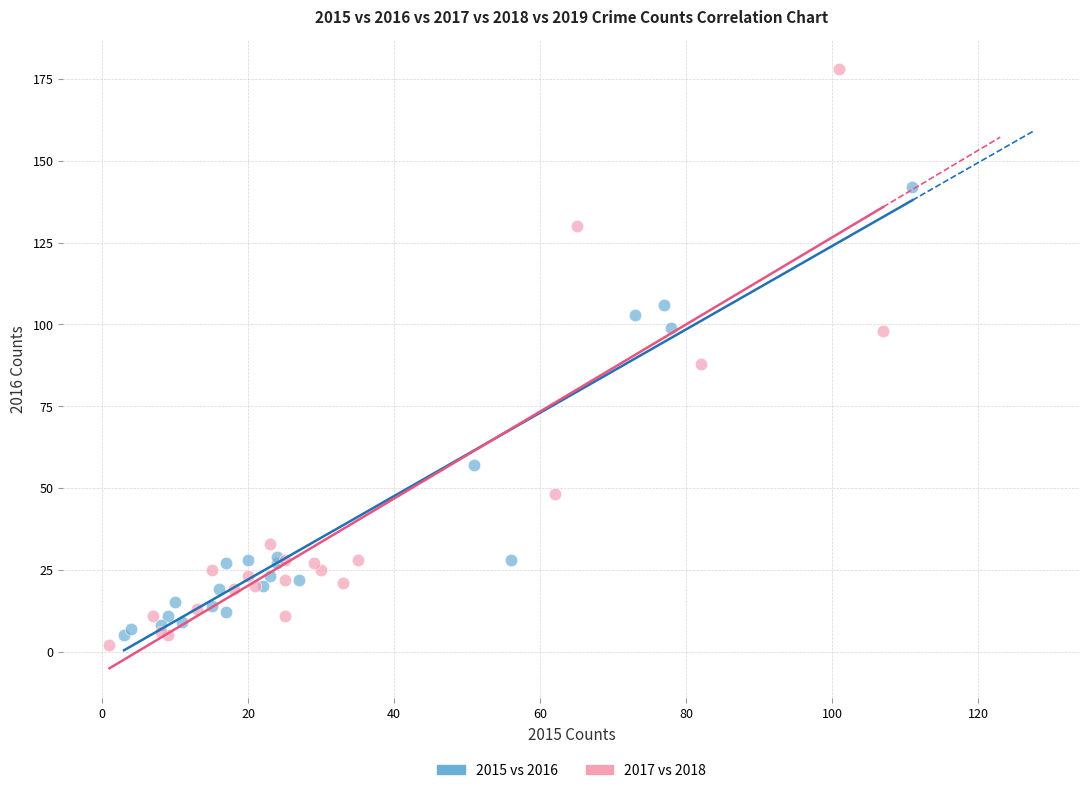

Which series reaches the maximum Y coordinate?

2017 vs 2018